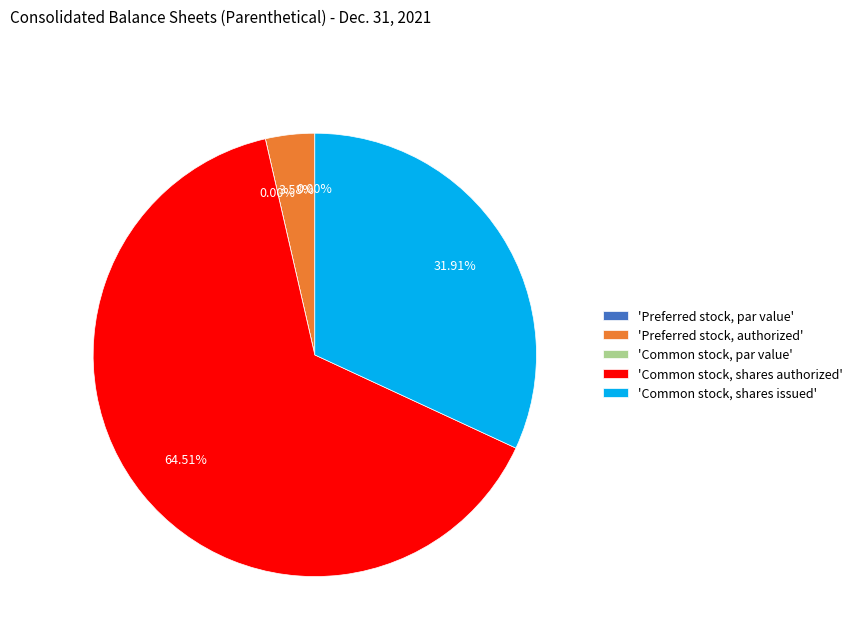

Which category has the smallest portion of the pie?

Preferred stock, par value